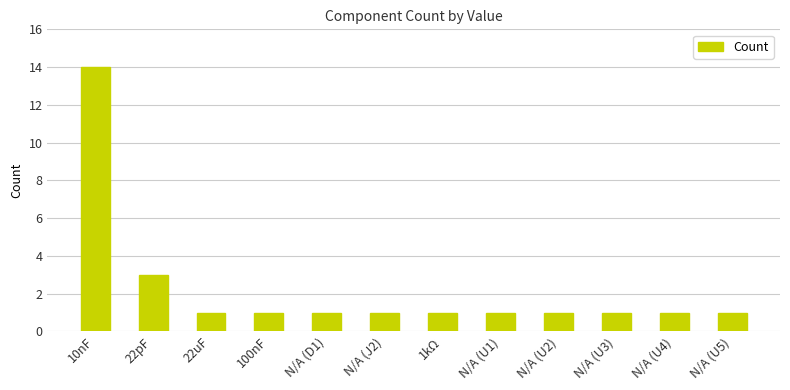

Which category has the highest value across all series?

10nF